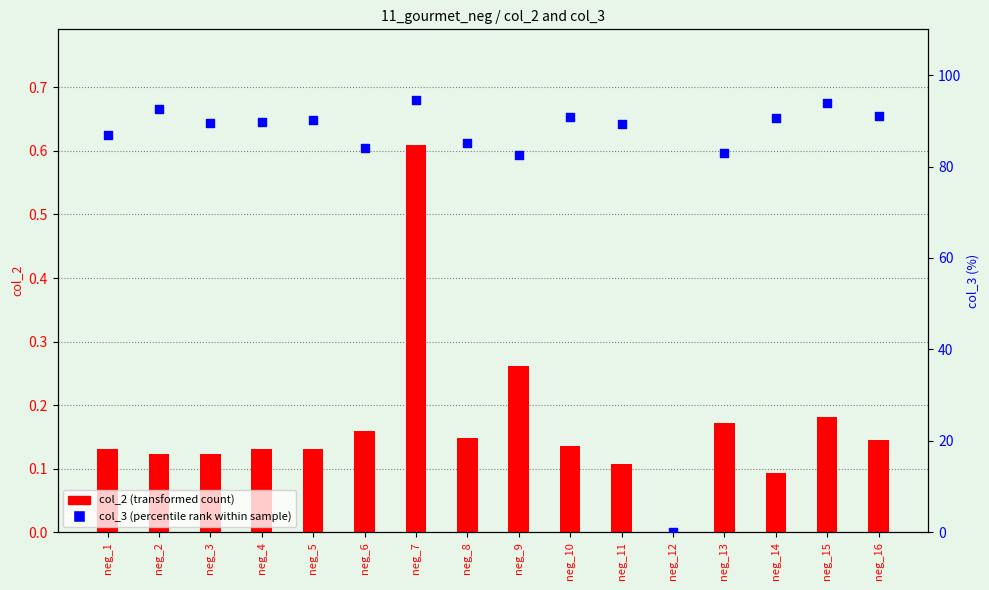

Which series has the largest total across all categories?

col_3 (percentile rank within sample)